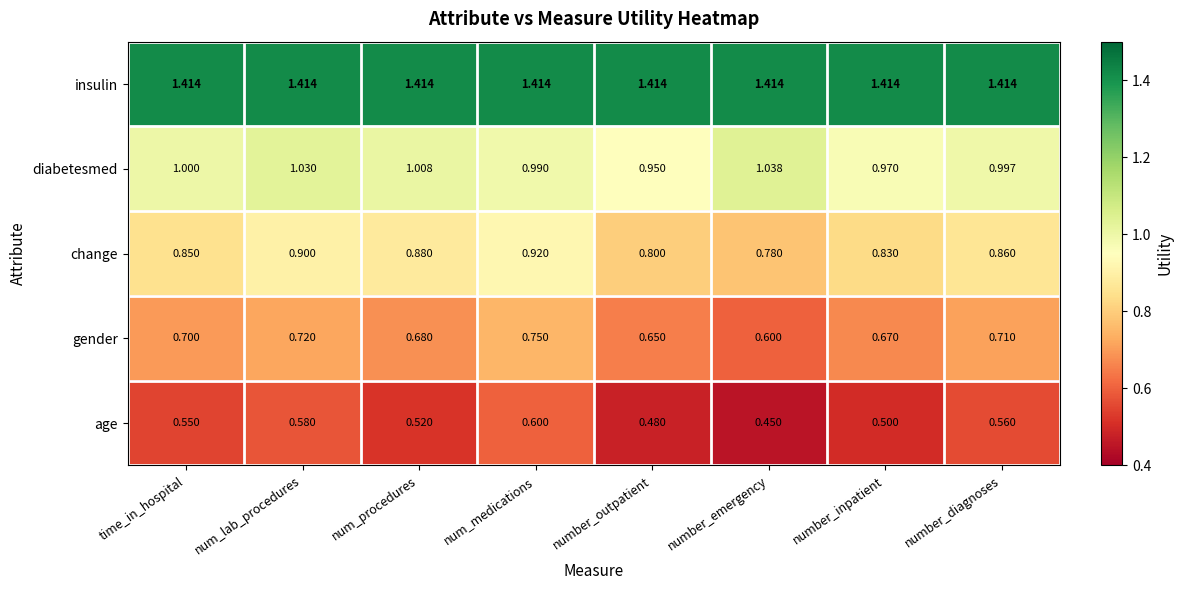

Which label corresponds to the smallest value in the chart?

number_emergency